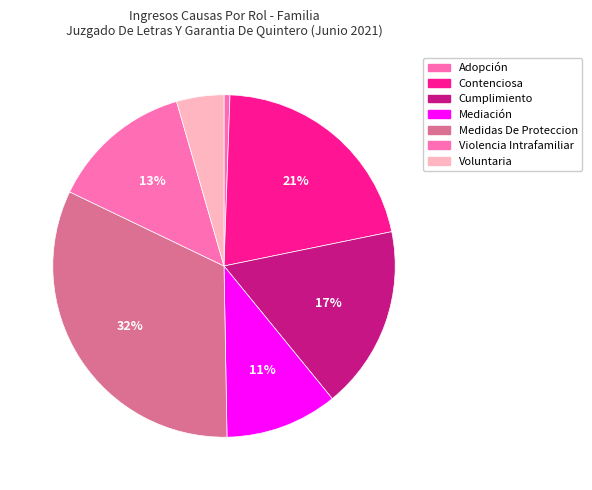

What percentage is NOT represented by Mediación?

89.4%